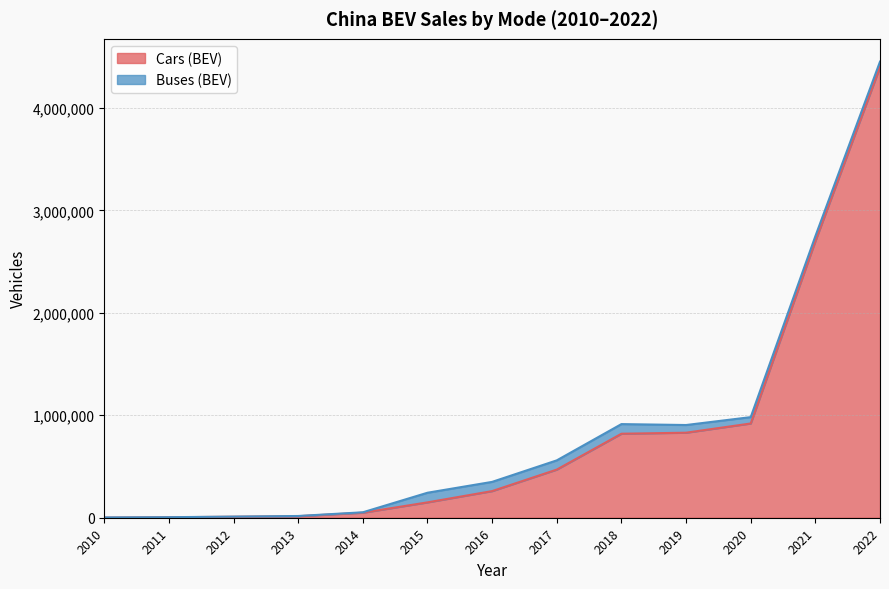

What is the ratio of the value at 2022 to the value at 2019?

5.3